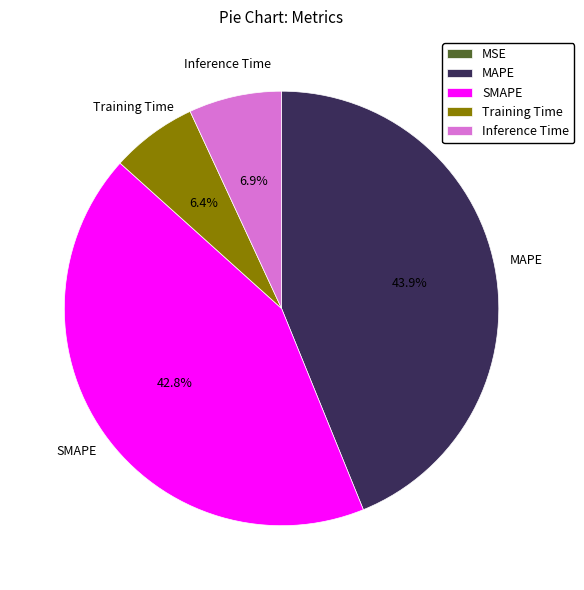

Is there a majority slice in this chart?

No